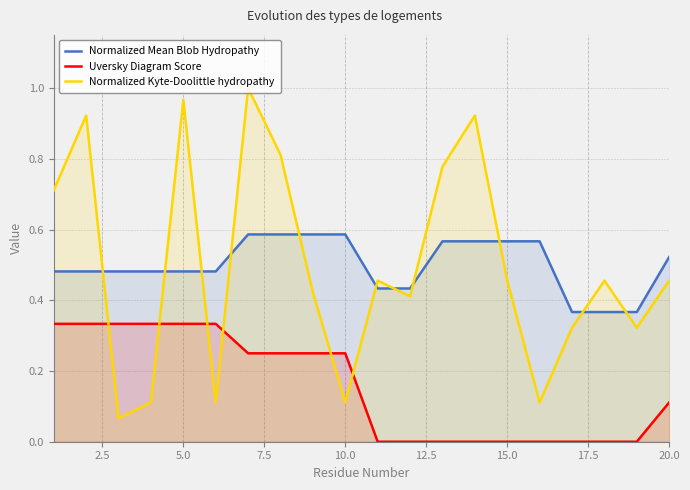

List the series in order of their peak value, lowest first.

Uversky Diagram Score, Normalized Mean Blob Hydropathy, Normalized Kyte-Doolittle hydropathy